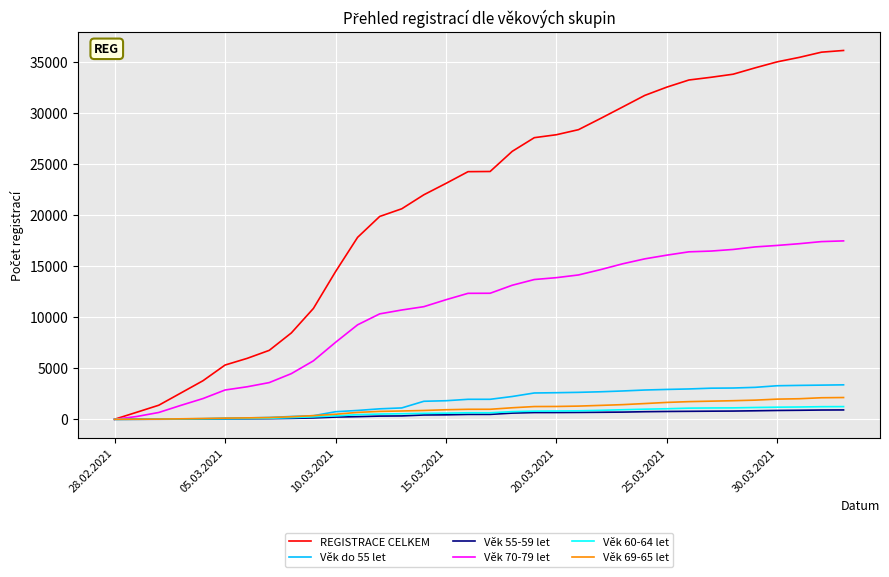

At how many categories does at least one series exceed 12645?

24